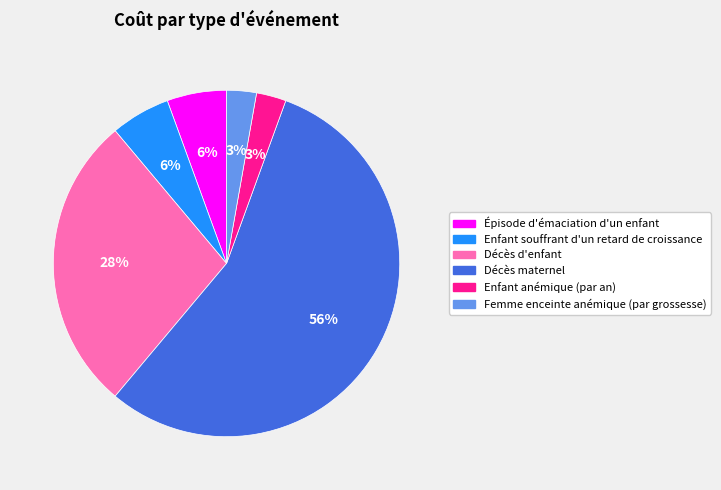

To the nearest percent, what percentage of the pie is Enfant souffrant d'un retard de croissance?

6%